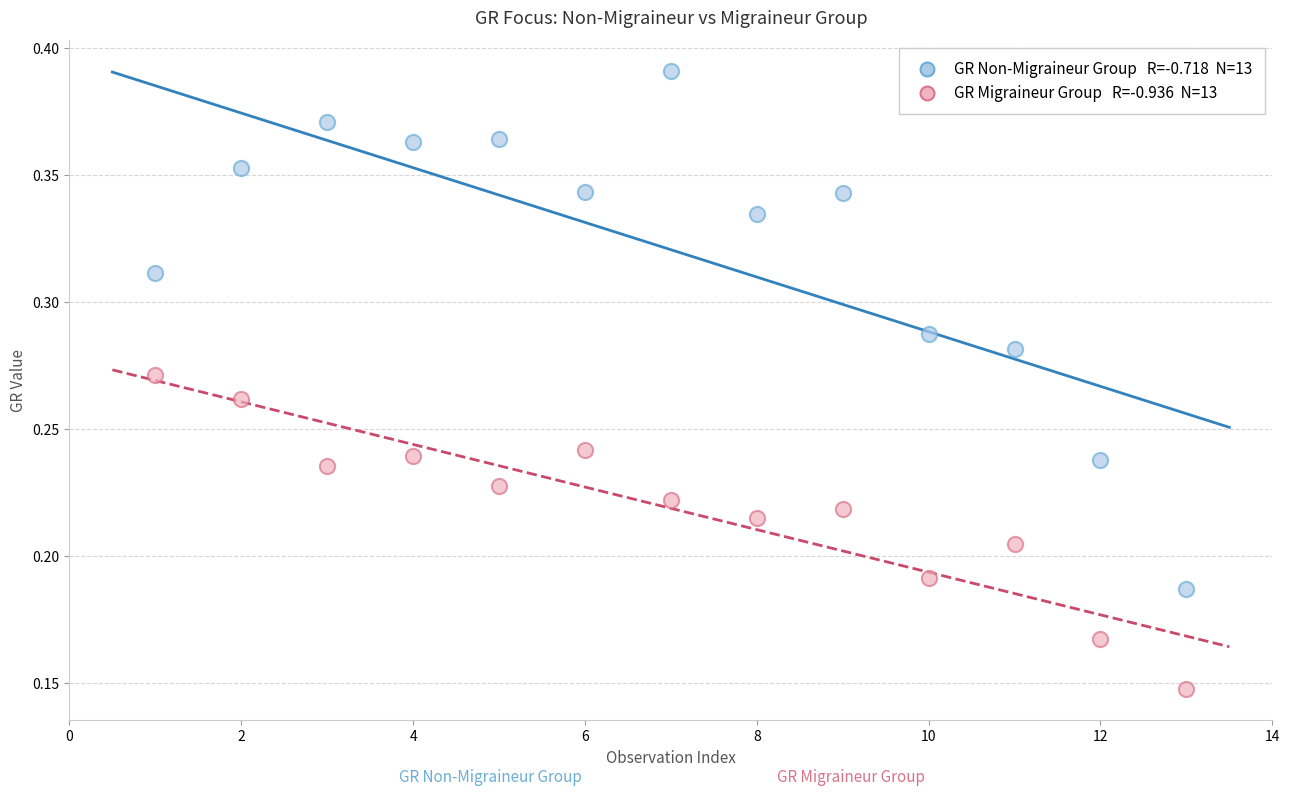

Across all data points, what is the range of X values (max minus min)?

12.0